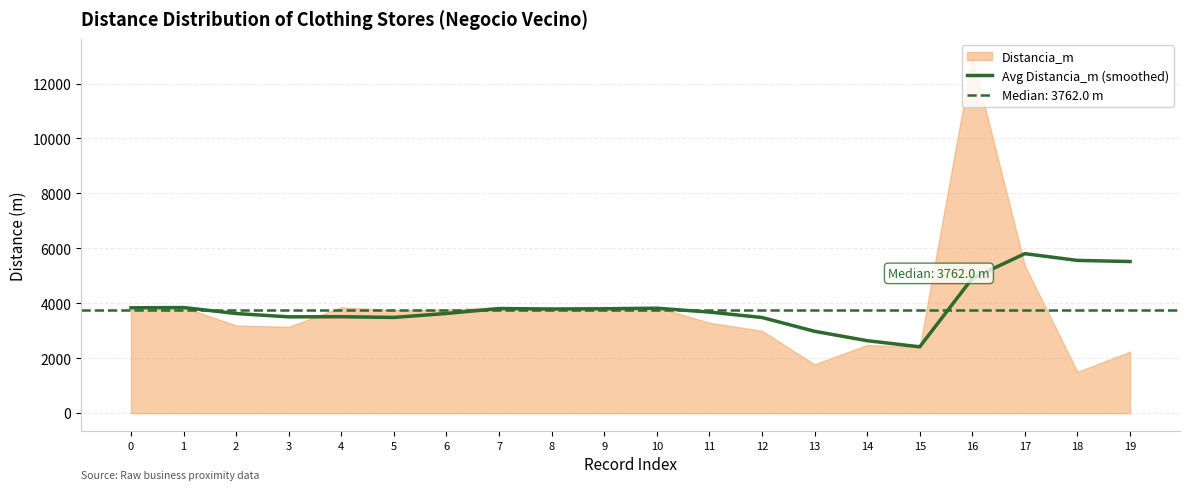

Reading right to left, extract all data points from this chart.

19=5520.4	18=5561.2	17=5806.4	16=4908.9	15=2415.2	14=2638.1	13=2980.7	12=3482.6	11=3680.2	10=3820.8	9=3800.4	8=3792.0	7=3808.4	6=3630.3	5=3485.0	4=3510.9	3=3506.1	2=3627.3	1=3845.0	0=3835.5